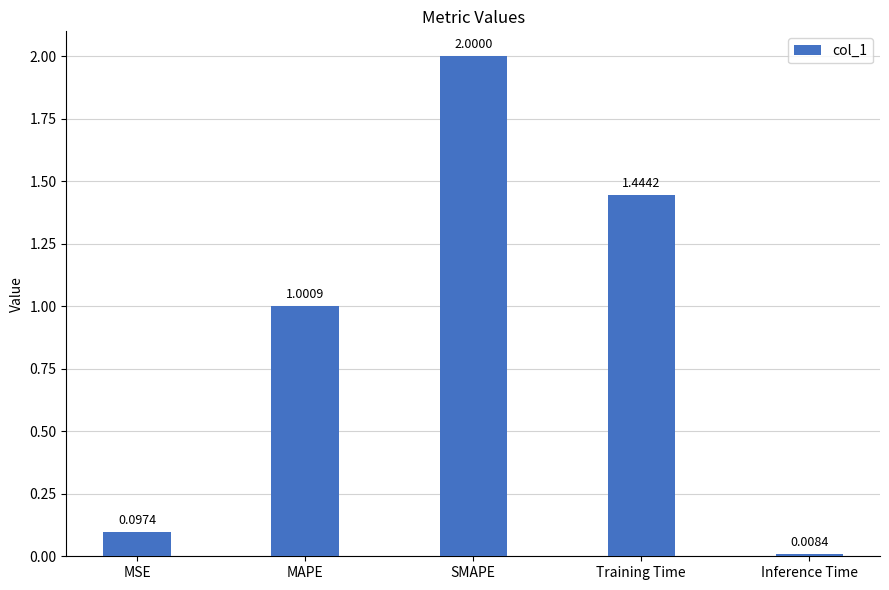

What is the label of the 4th bar from the right?

MAPE